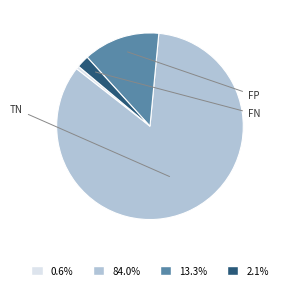

Does any single category account for the majority?

Yes